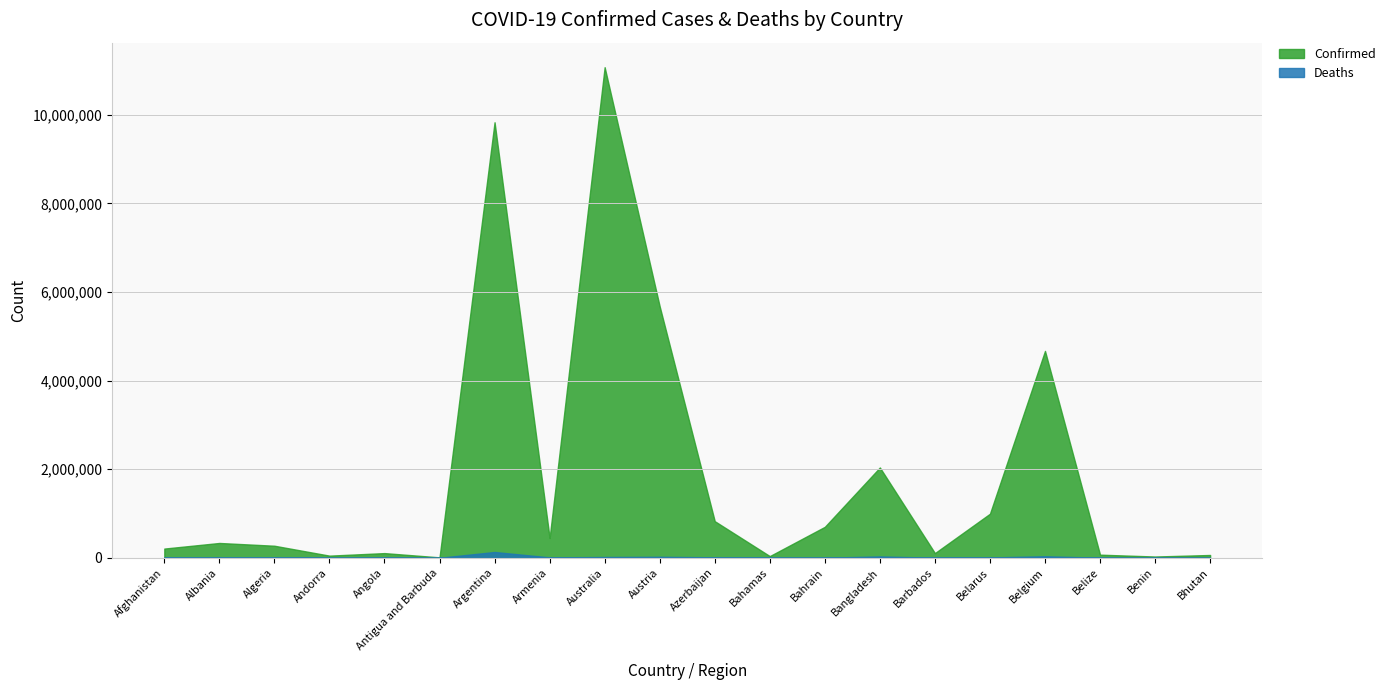

Rank the categories by Deaths value from lowest to highest.

Bhutan, Antigua and Barbuda, Benin, Andorra, Barbados, Belize, Bahamas, Bahrain, Angola, Albania, Algeria, Belarus, Afghanistan, Armenia, Azerbaijan, Australia, Austria, Bangladesh, Belgium, Argentina